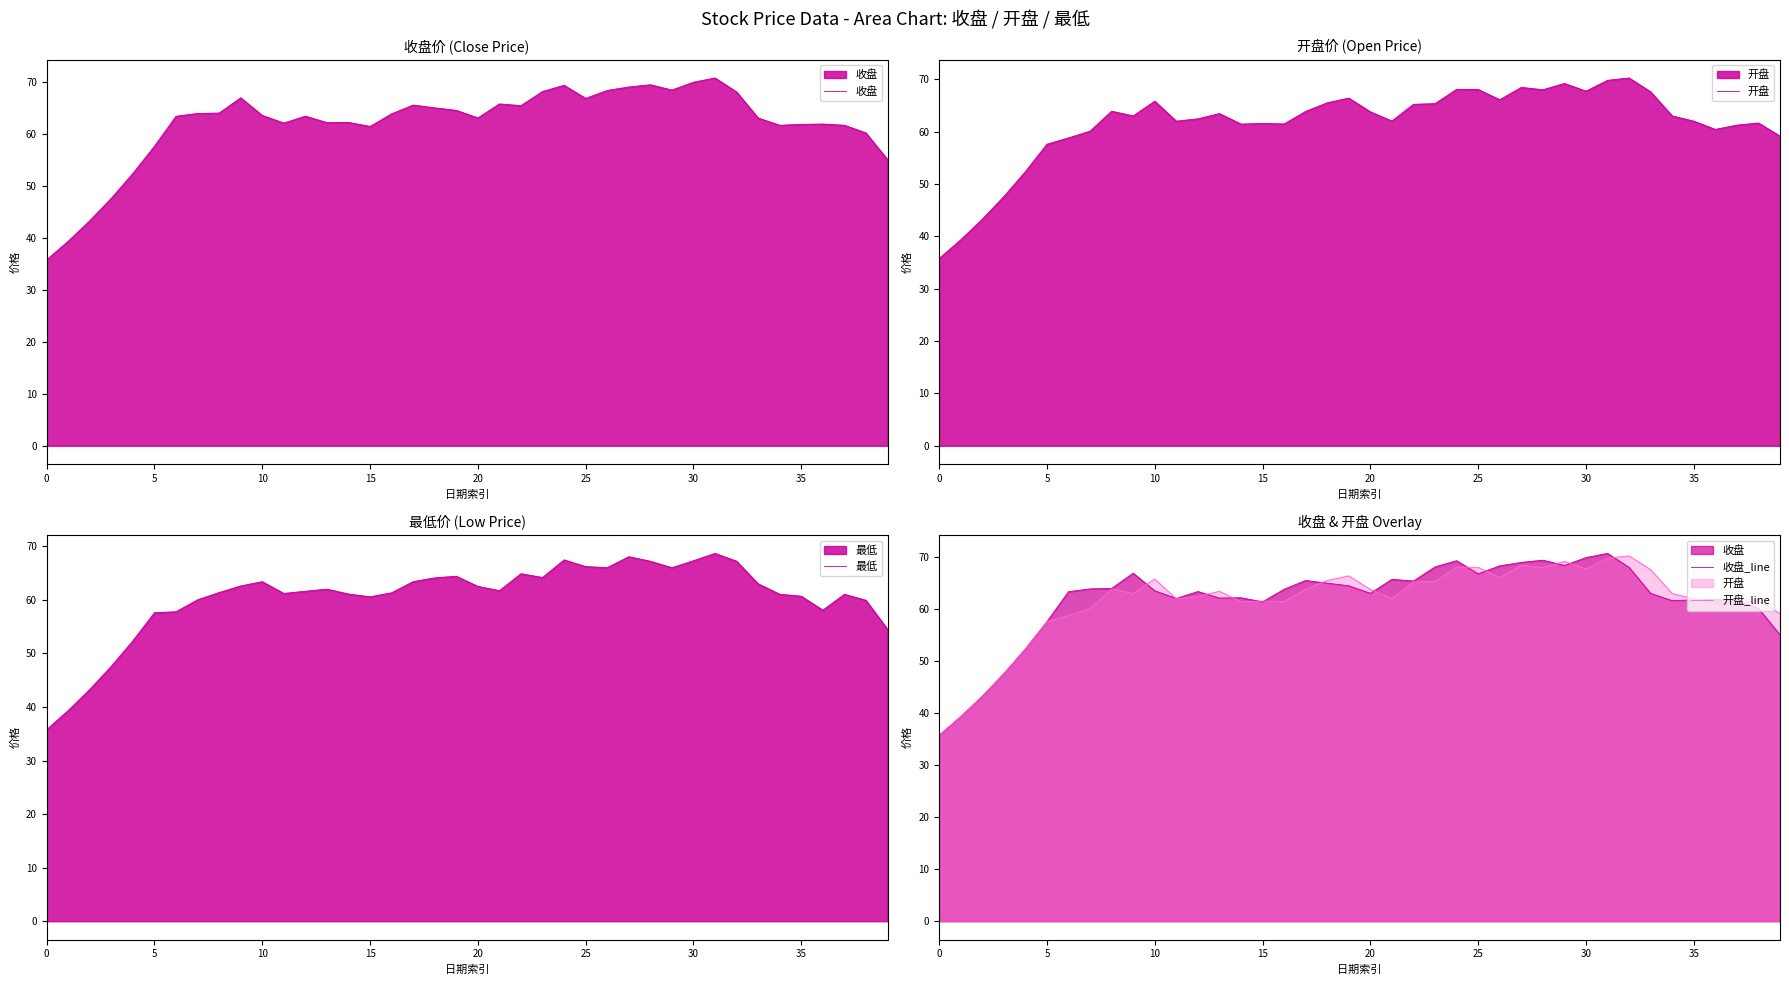

List the series in order of their peak value, lowest first.

最低, 开盘, 开盘_line, 收盘, 收盘_line